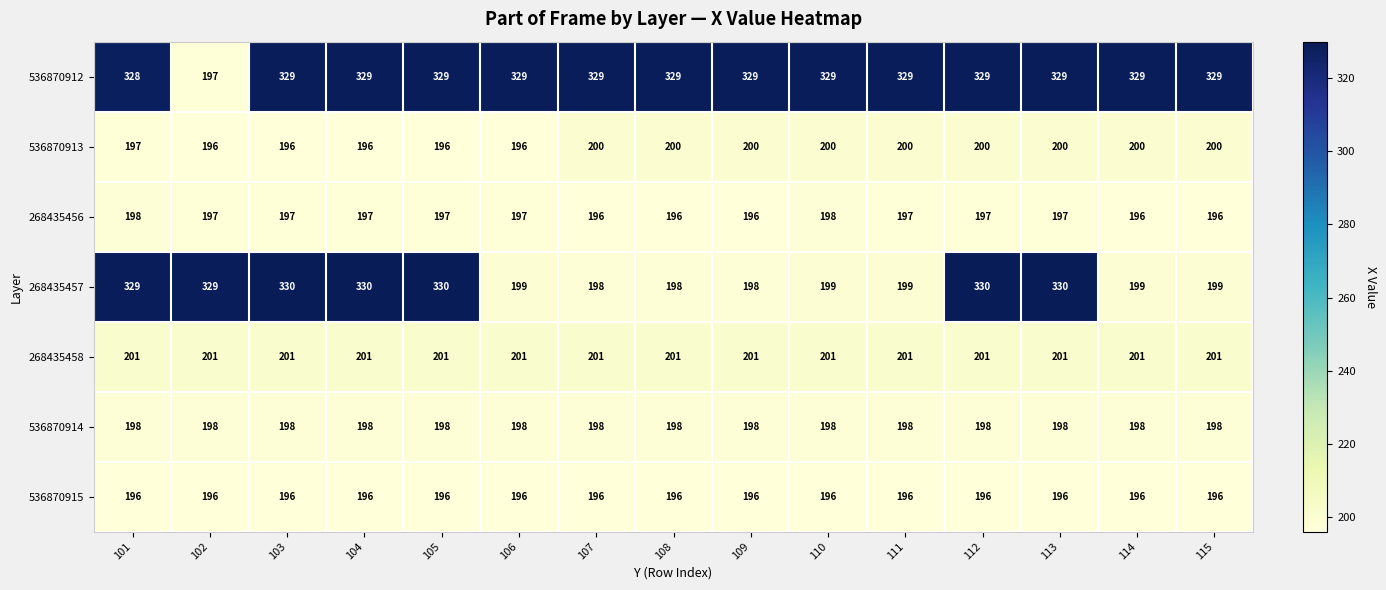

Count the 536870913 values in the range 196 to 200.

15